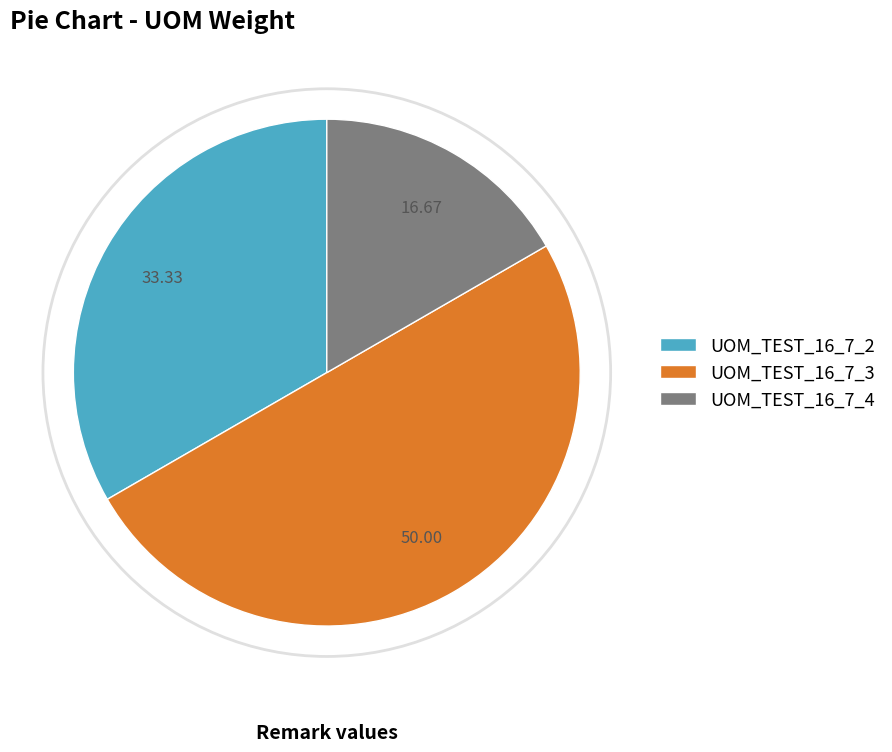

Is it true that UOM_TEST_16_7_4 is 17% of the pie?

True